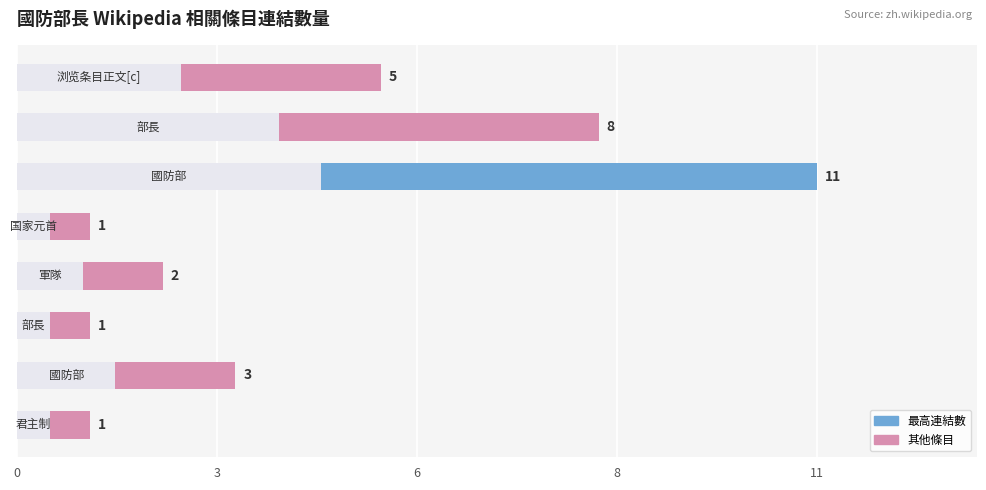

True or false: the data shows 1 at 0.

True